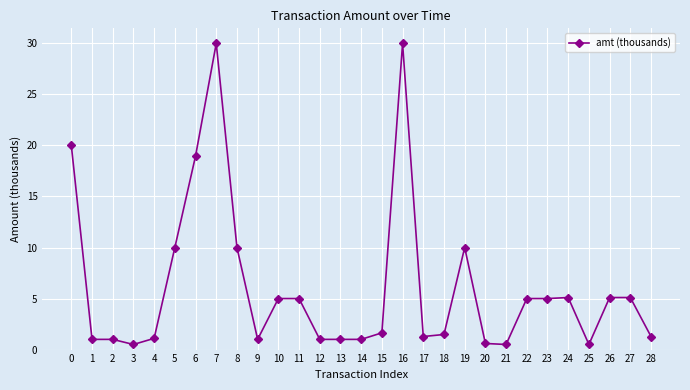

Which has a higher value, 28 or 27?

27